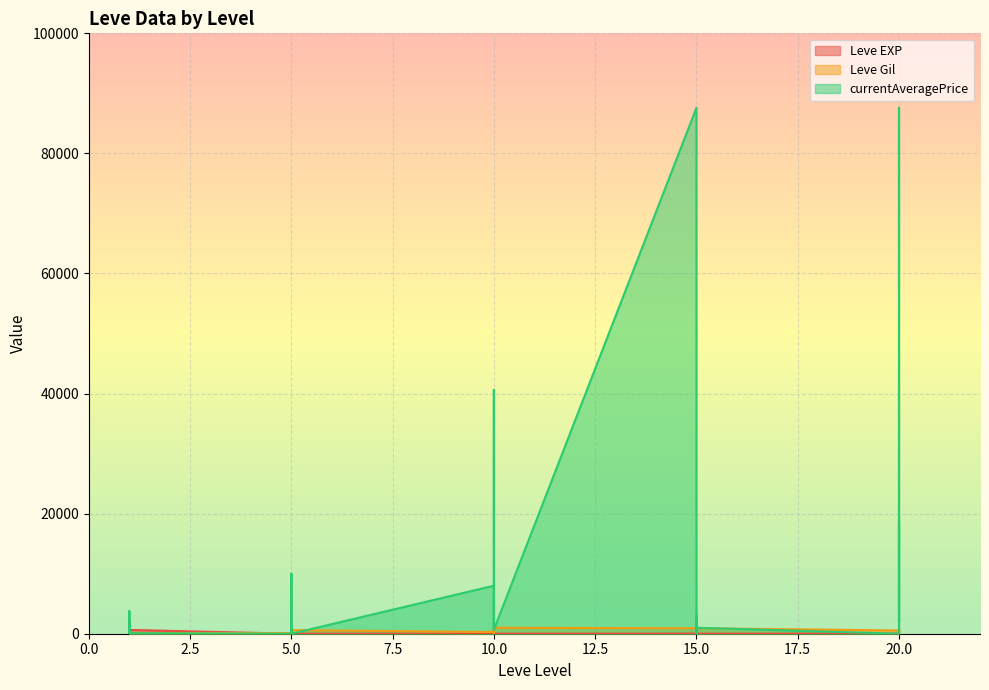

What is the highest value of the Leve EXP series?

630